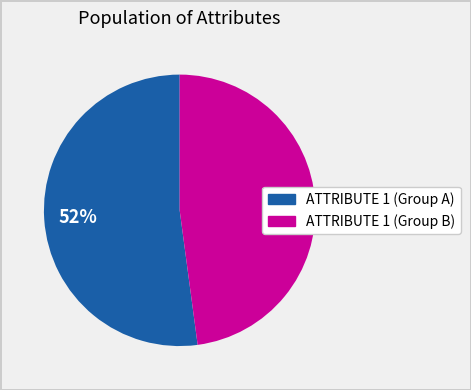

Is there any slice that represents more than half of the pie?

Yes